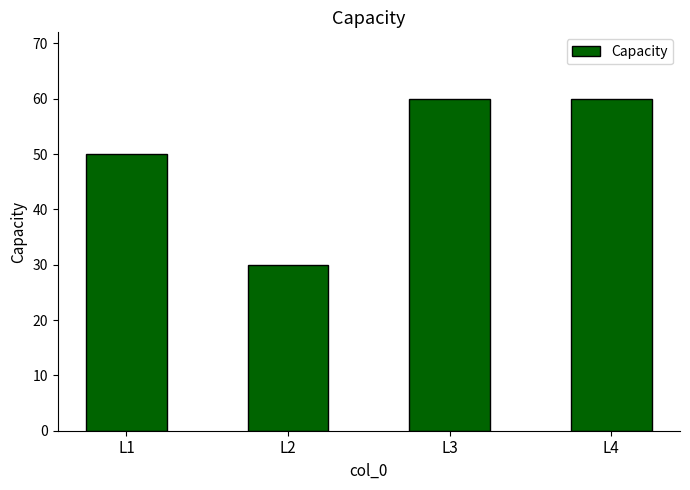

What is the sum of the values at L4 and L3?

120